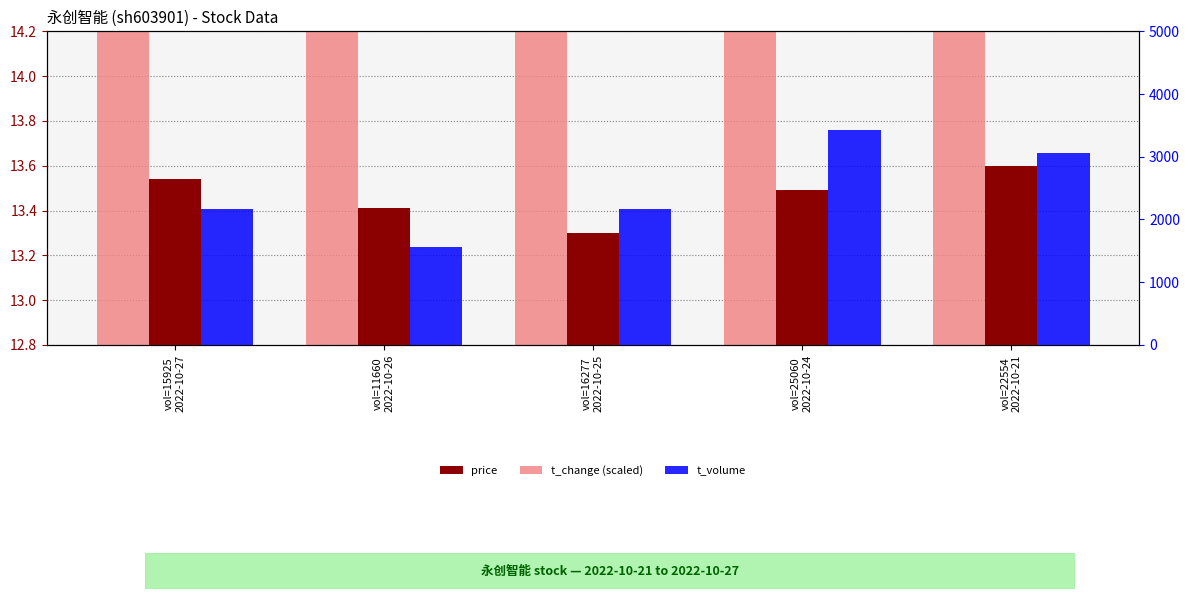

At which category is the sum across all series the highest?

vol=25060
2022-10-24